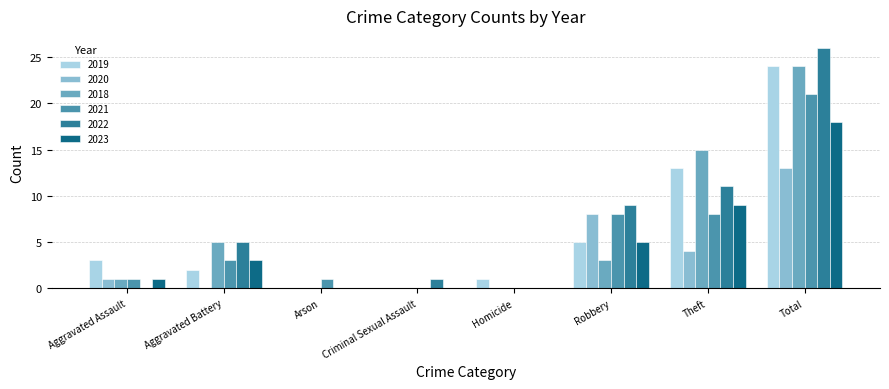

Count the number of categories in the chart.

8